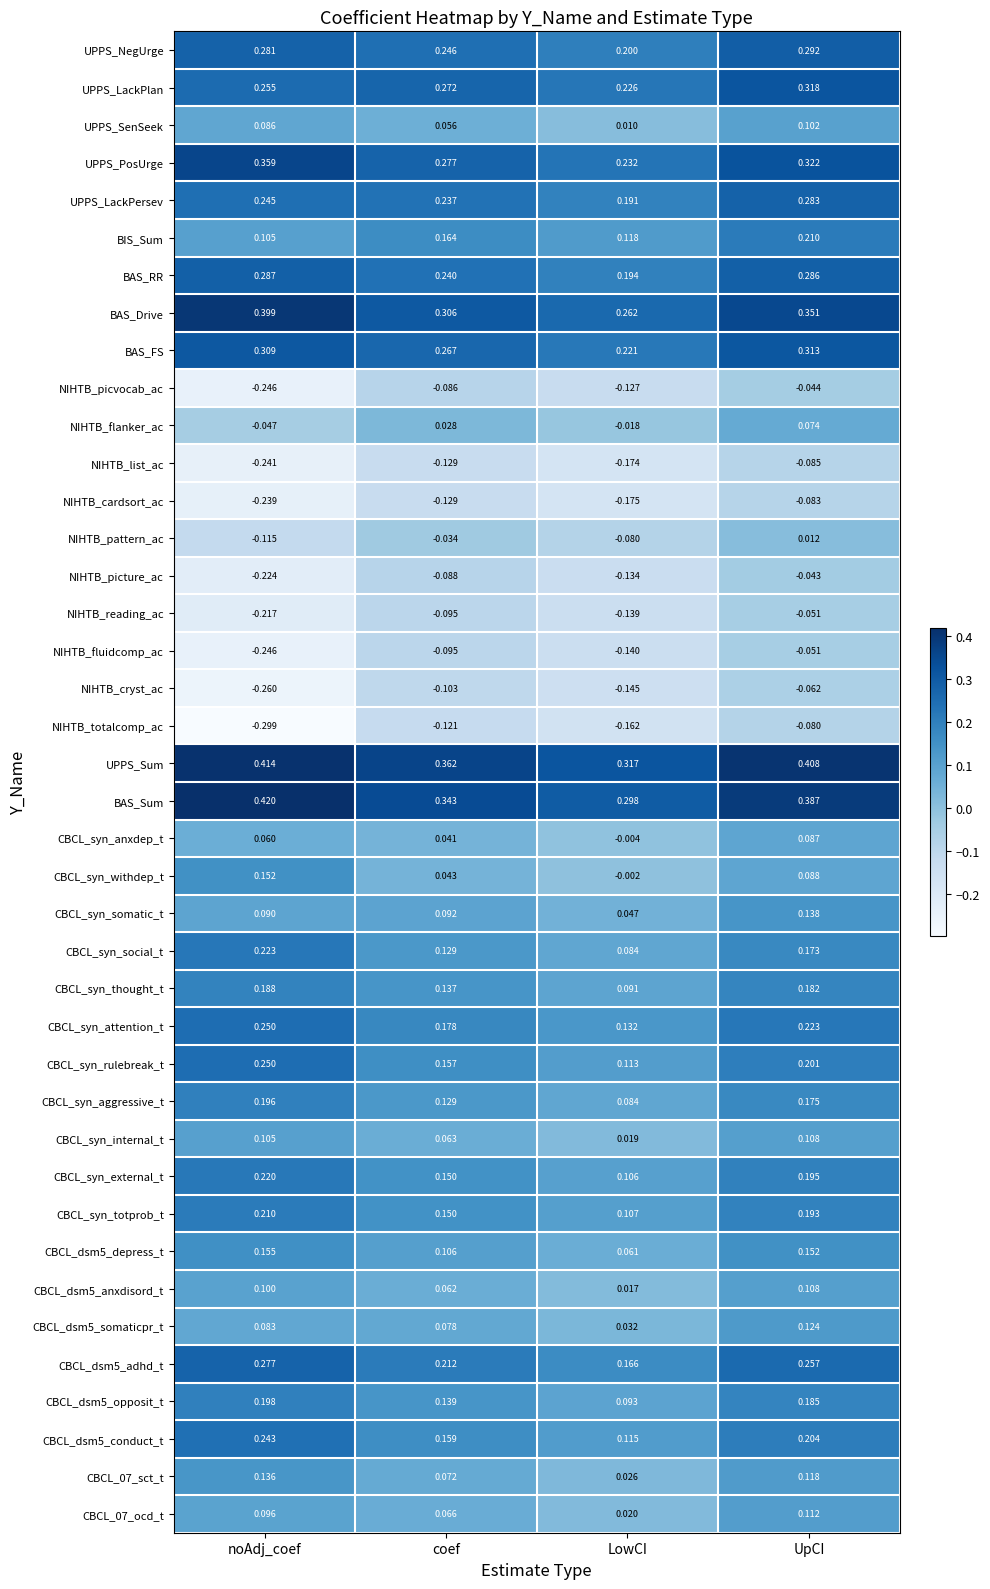

What is the total value across all series at LowCI?

2.3